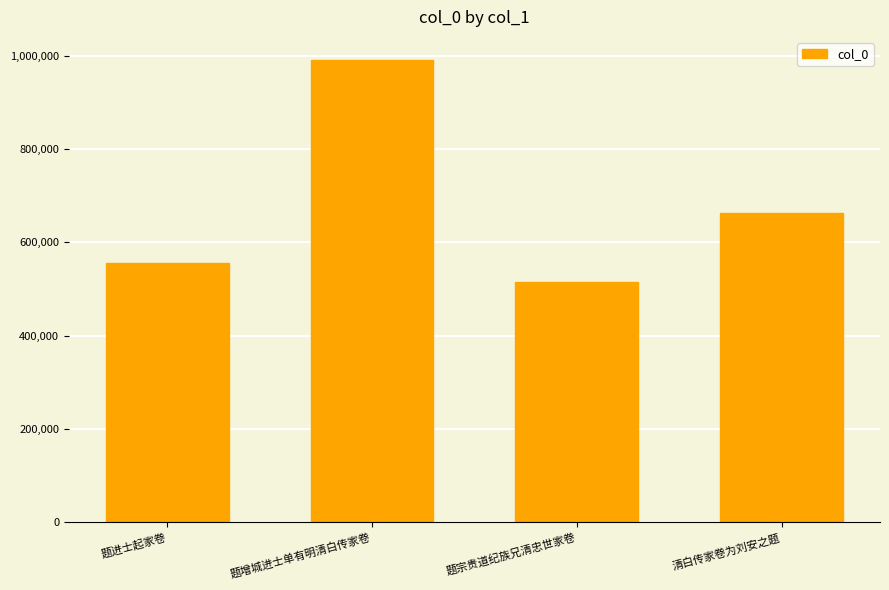

What is the sum of all values?

2724358